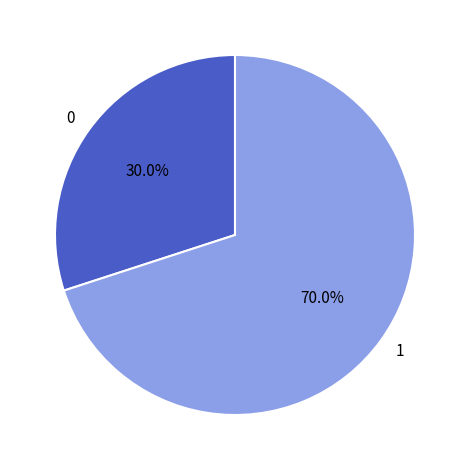

Approximately how many times larger is the value at 1 compared to 0?

2.3